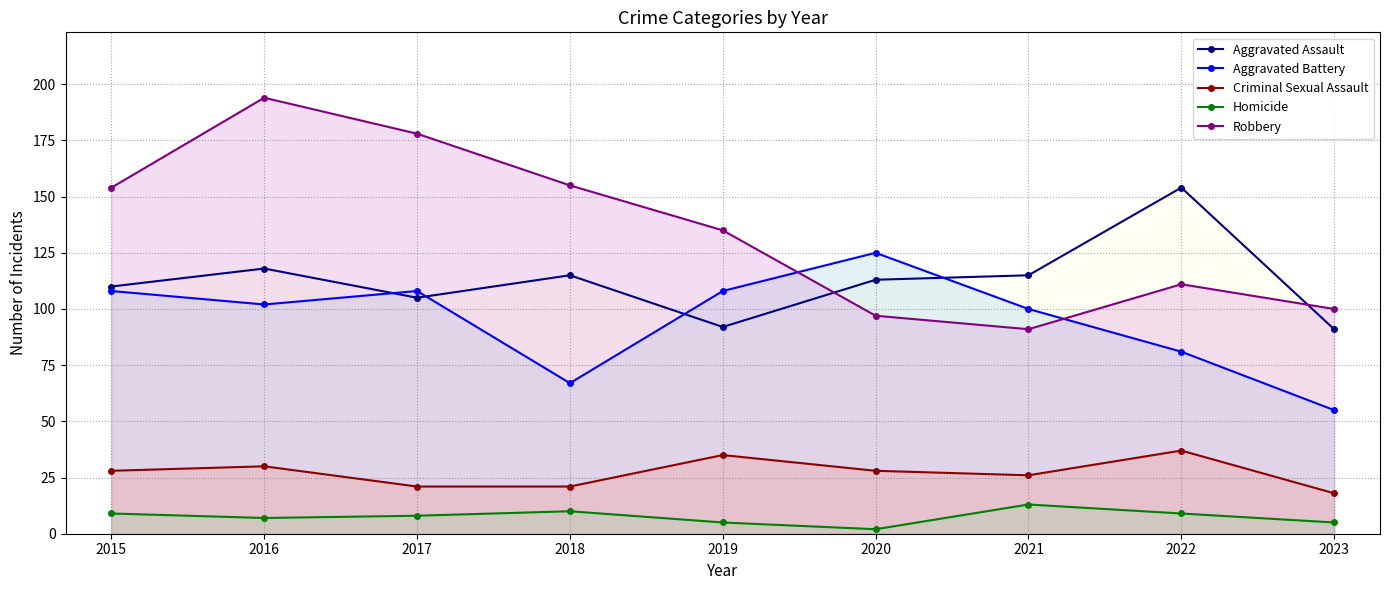

Between 2016 and 2020, which series saw the biggest shift?

Robbery